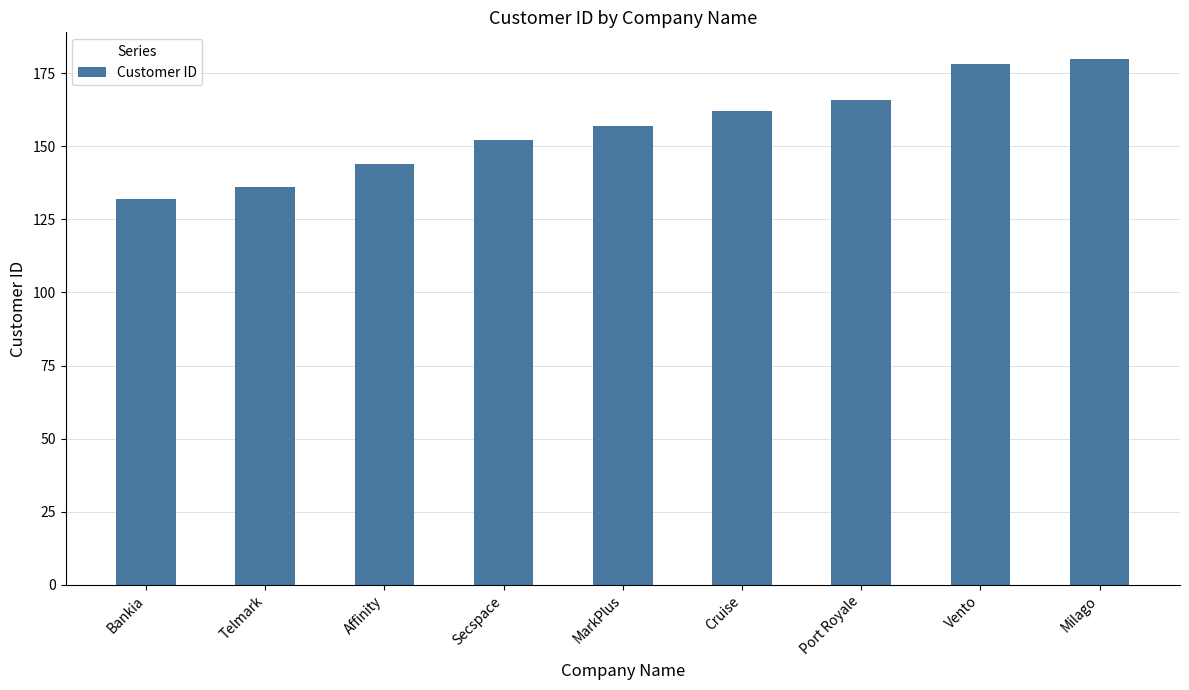

Read the value at Secspace.

152